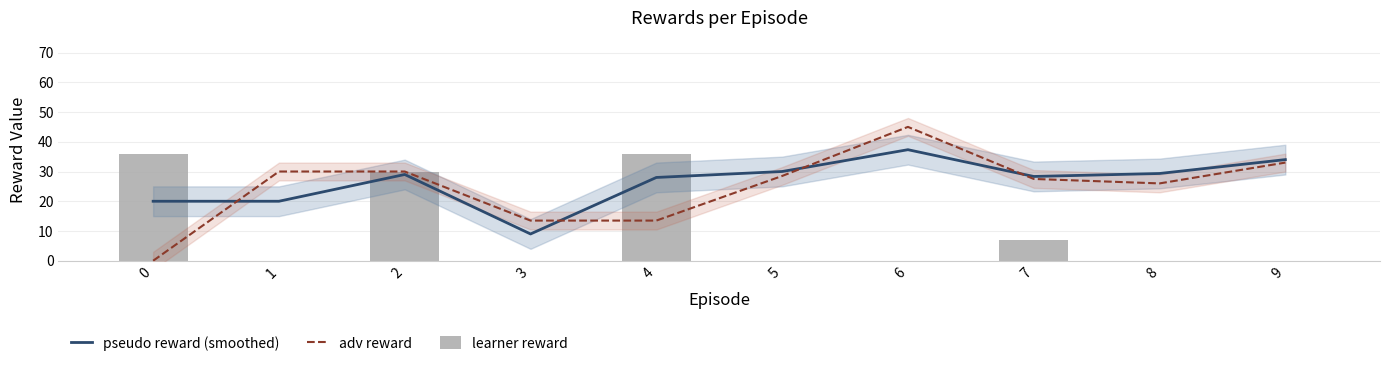

What are all the series names shown in the legend?

pseudo reward (smoothed), adv reward, learner reward